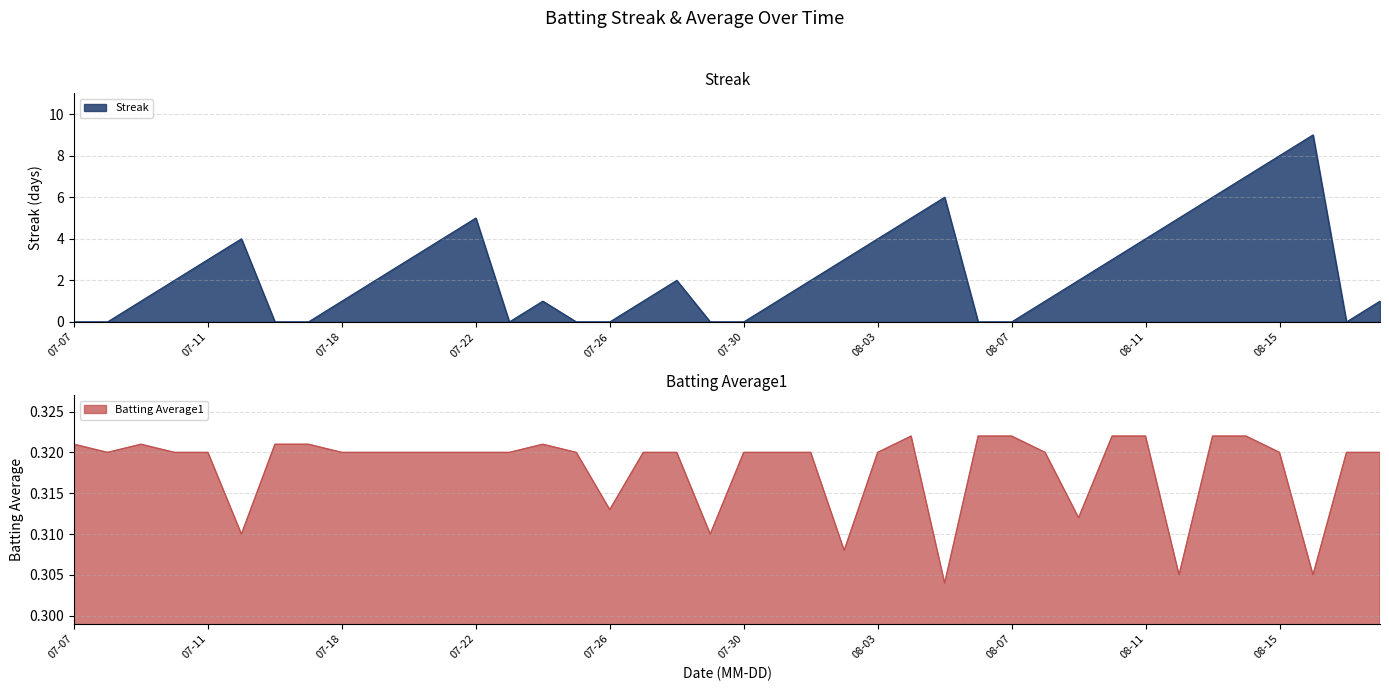

Which series has the largest total across all categories?

Streak